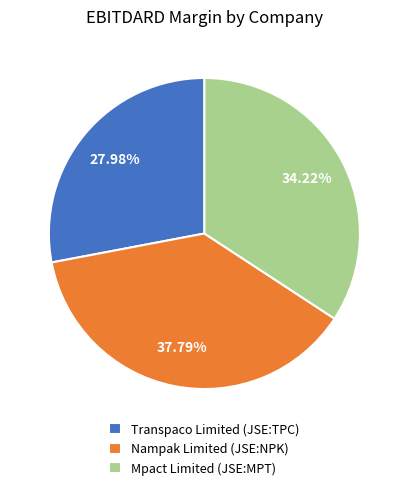

Count the number of slices in the pie.

3